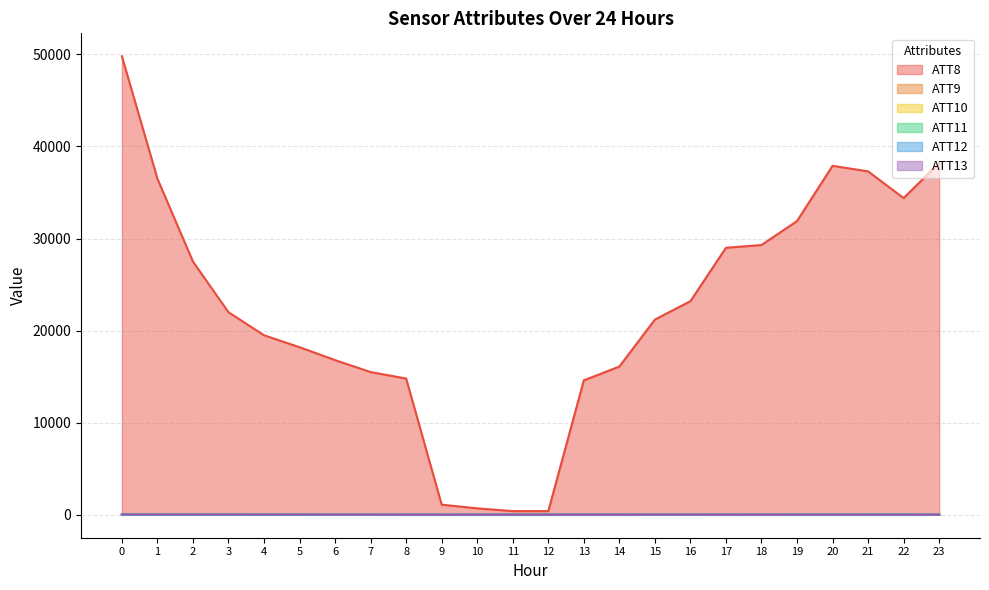

What is the value of the ATT9 point at the 14th from the left?

2.4